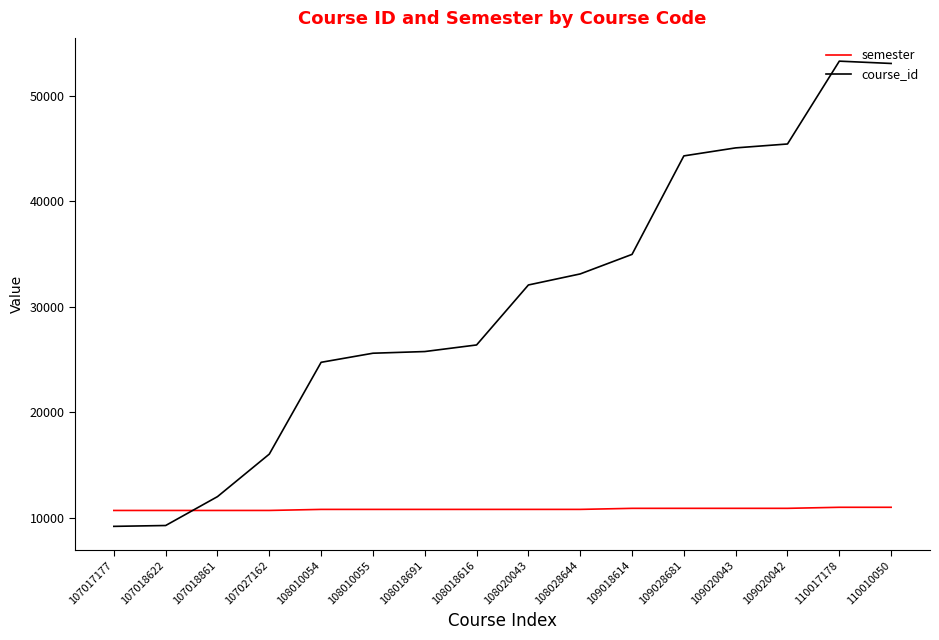

True or false: semester and course_id intersect in this chart.

True